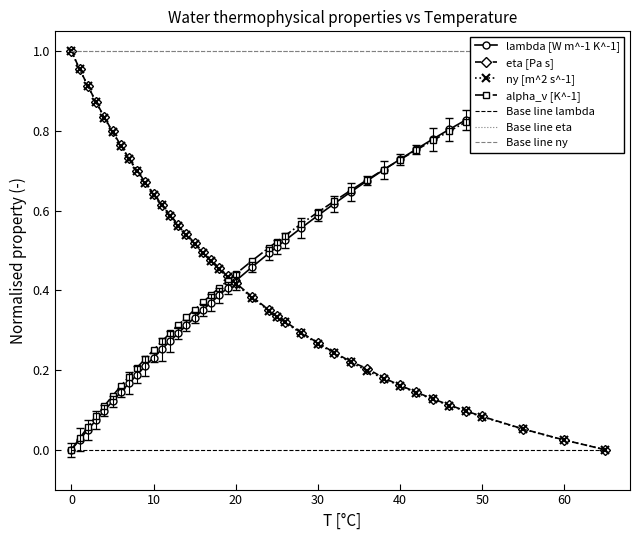

Reading left to right, list all the values displayed in this chart.

lambda [W m^-1 K^-1]: 0.0	0.0	0.1	0.1	0.1	0.1	0.1	0.2	0.2	0.2	0.2	0.3	0.3	0.3	0.3	0.3	0.4	0.4	0.4	0.4	0.4	0.5	0.5	0.5	0.5	0.6	0.6	0.6	0.6	0.7	0.7	0.7	0.8	0.8	0.8	0.8	0.9	0.9	1.0	1.0
eta [Pa s] x1e3: 1.0	1.0	0.9	0.9	0.8	0.8	0.8	0.7	0.7	0.7	0.6	0.6	0.6	0.6	0.5	0.5	0.5	0.5	0.5	0.4	0.4	0.4	0.4	0.3	0.3	0.3	0.3	0.2	0.2	0.2	0.2	0.2	0.1	0.1	0.1	0.1	0.1	0.1	0.0	0.0
ny [m^2 s^-1] x1e6: 1.0	1.0	0.9	0.9	0.8	0.8	0.8	0.7	0.7	0.7	0.6	0.6	0.6	0.6	0.5	0.5	0.5	0.5	0.5	0.4	0.4	0.4	0.3	0.3	0.3	0.3	0.3	0.2	0.2	0.2	0.2	0.2	0.1	0.1	0.1	0.1	0.1	0.1	0.0	0.0
alpha_v [K^-1] x1e4: 0.0	0.0	0.1	0.1	0.1	0.1	0.2	0.2	0.2	0.2	0.3	0.3	0.3	0.3	0.3	0.4	0.4	0.4	0.4	0.4	0.4	0.5	0.5	0.5	0.5	0.6	0.6	0.6	0.7	0.7	0.7	0.7	0.8	0.8	0.8	0.8	0.8	0.9	1.0	1.0